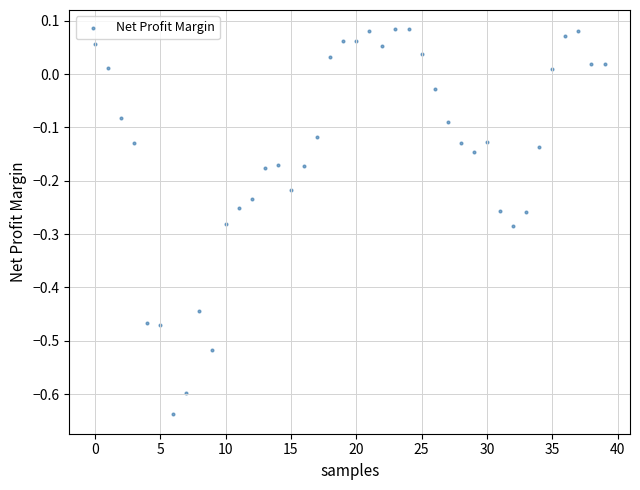

What is the range of Y values (max minus min)?

0.7